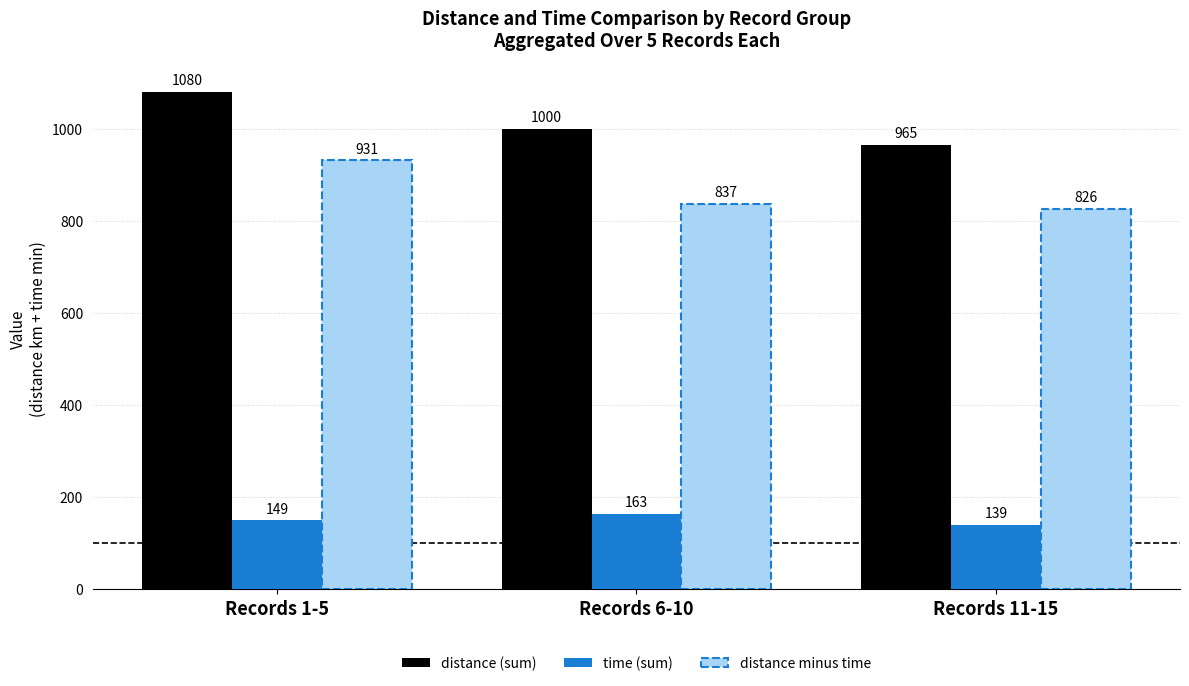

What is the value of the distance (sum) bar at the 1st from the left?

1080